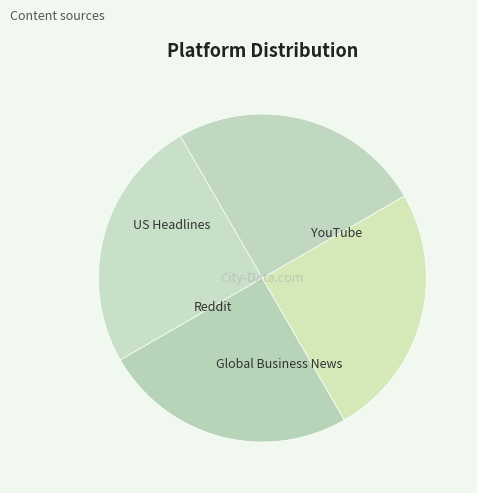

Is there a majority slice in this chart?

No